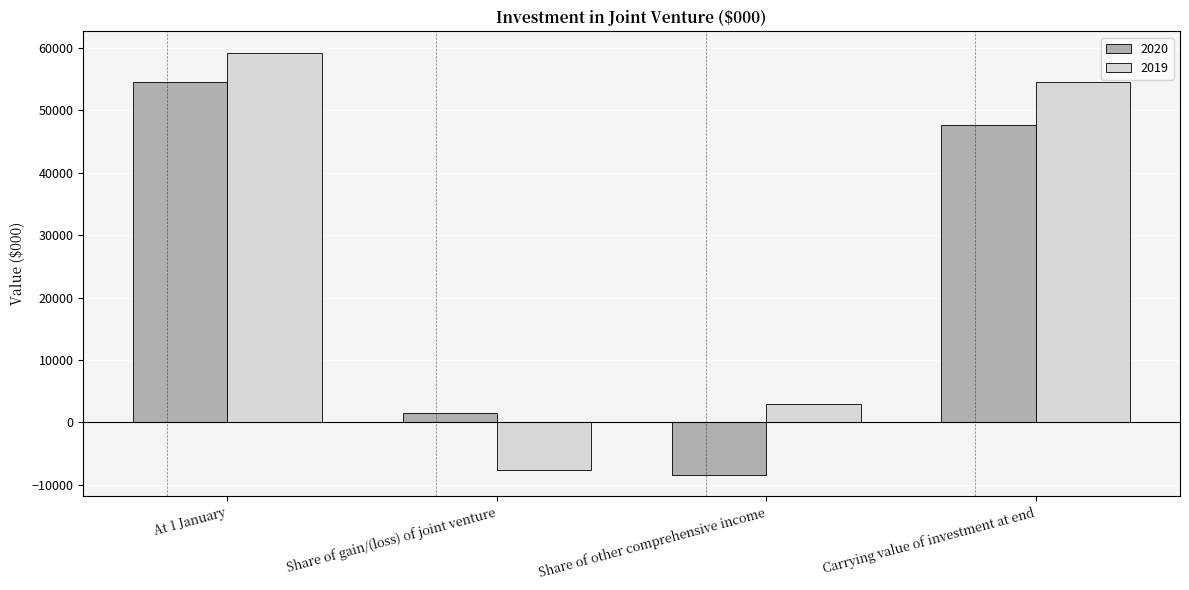

Rank the series by their maximum value, from highest to lowest.

2019, 2020